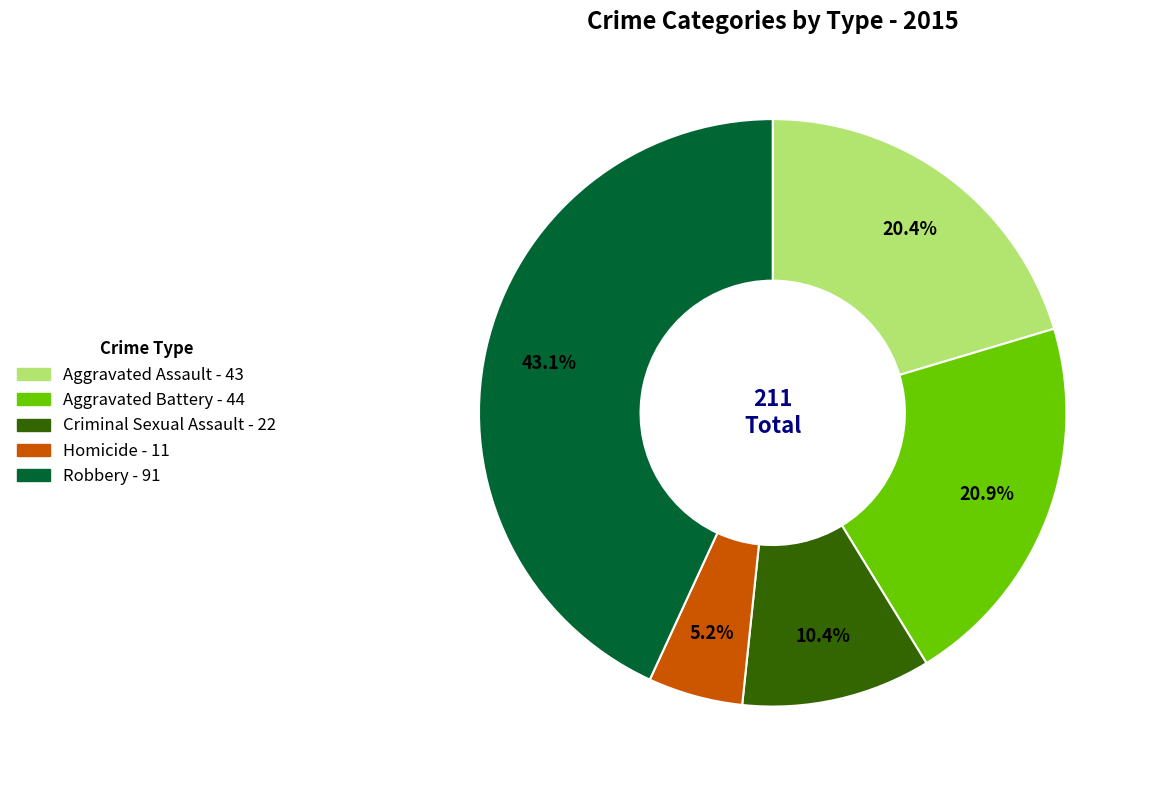

Do Aggravated Battery and Homicide together represent more than half of the pie?

No